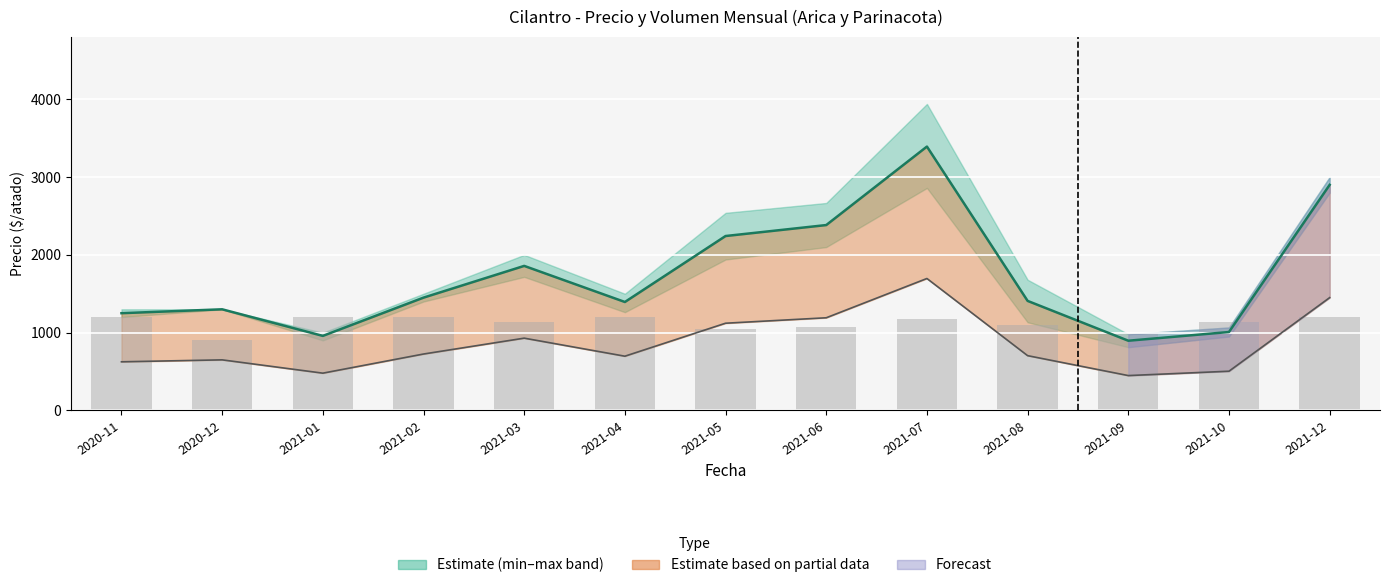

Reading left to right, extract all data points from this chart.

Precio promedio ponderado: 2020-11=1250	2020-12=1300	2021-01=958	2021-02=1450	2021-03=1858	2021-04=1394	2021-05=2242	2021-06=2383	2021-07=3392	2021-08=1408	2021-09=896	2021-10=1008	2021-12=2900
Precio $/Kg: 2020-11=625	2020-12=650	2021-01=479	2021-02=725	2021-03=929	2021-04=697	2021-05=1121	2021-06=1191	2021-07=1696	2021-08=704	2021-09=448	2021-10=504	2021-12=1450
Volumen (×4): 2020-11=1200	2020-12=900	2021-01=1200	2021-02=1200	2021-03=1132	2021-04=1200	2021-05=1052	2021-06=1068	2021-07=1172	2021-08=1100	2021-09=1000	2021-10=1132	2021-12=1200